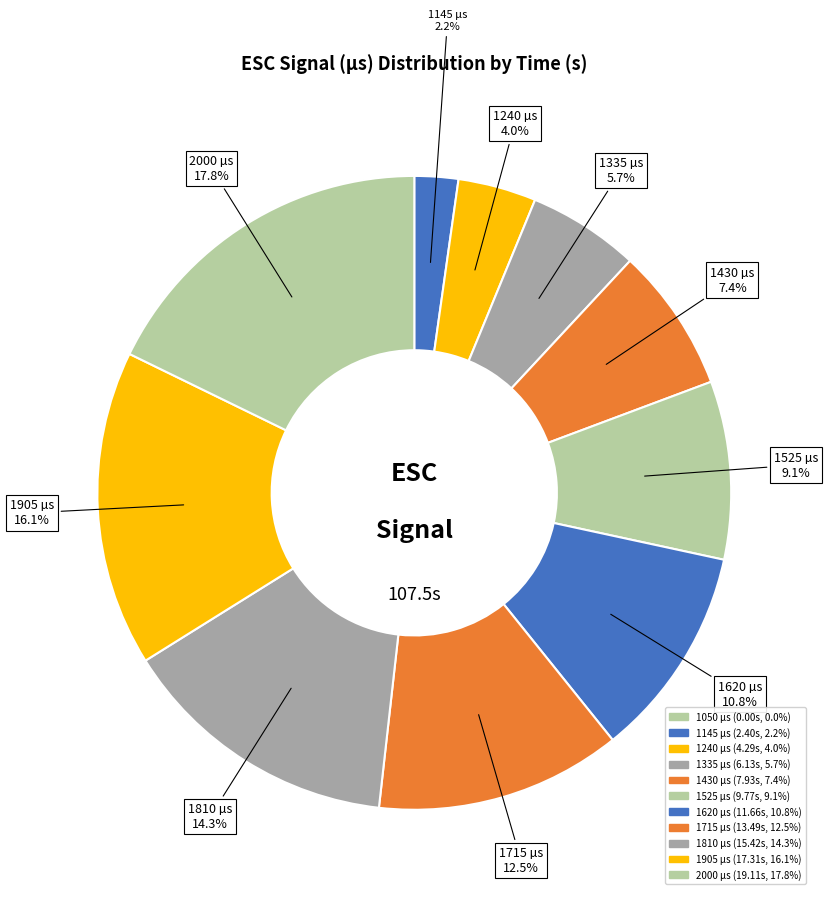

What is the ratio of the value at 1715 to the value at 1430?

1.7